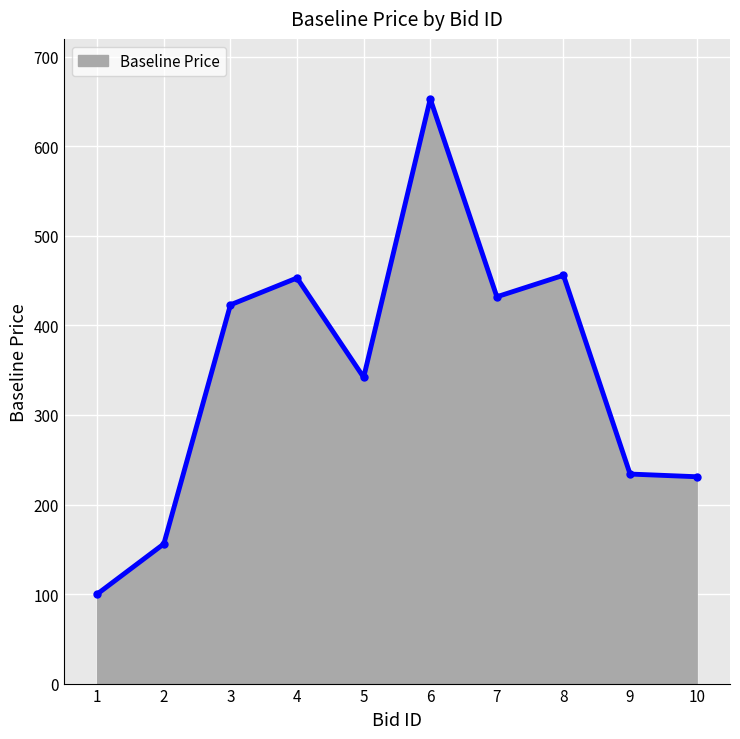

What is the value of the 4th point from the left?

453